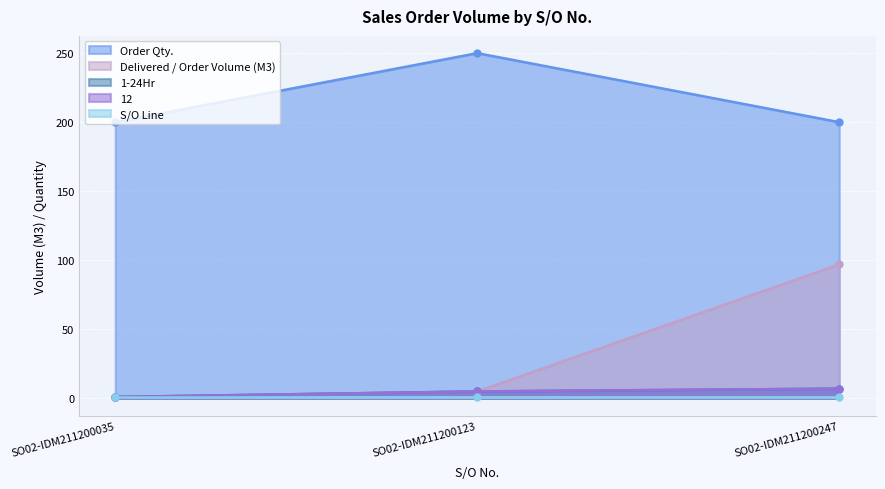

Where does the 1-24Hr series first go above 5?

SO02-IDM211200247